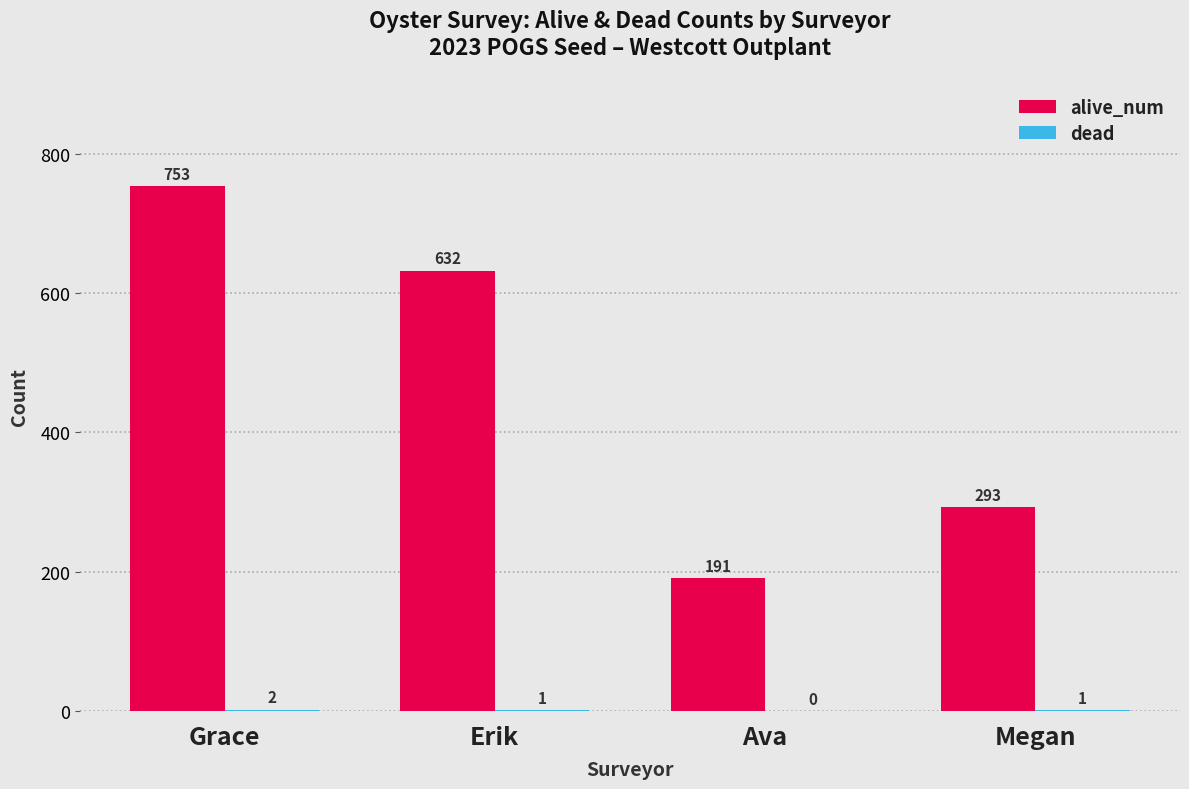

Which series has the widest spread of values?

alive_num